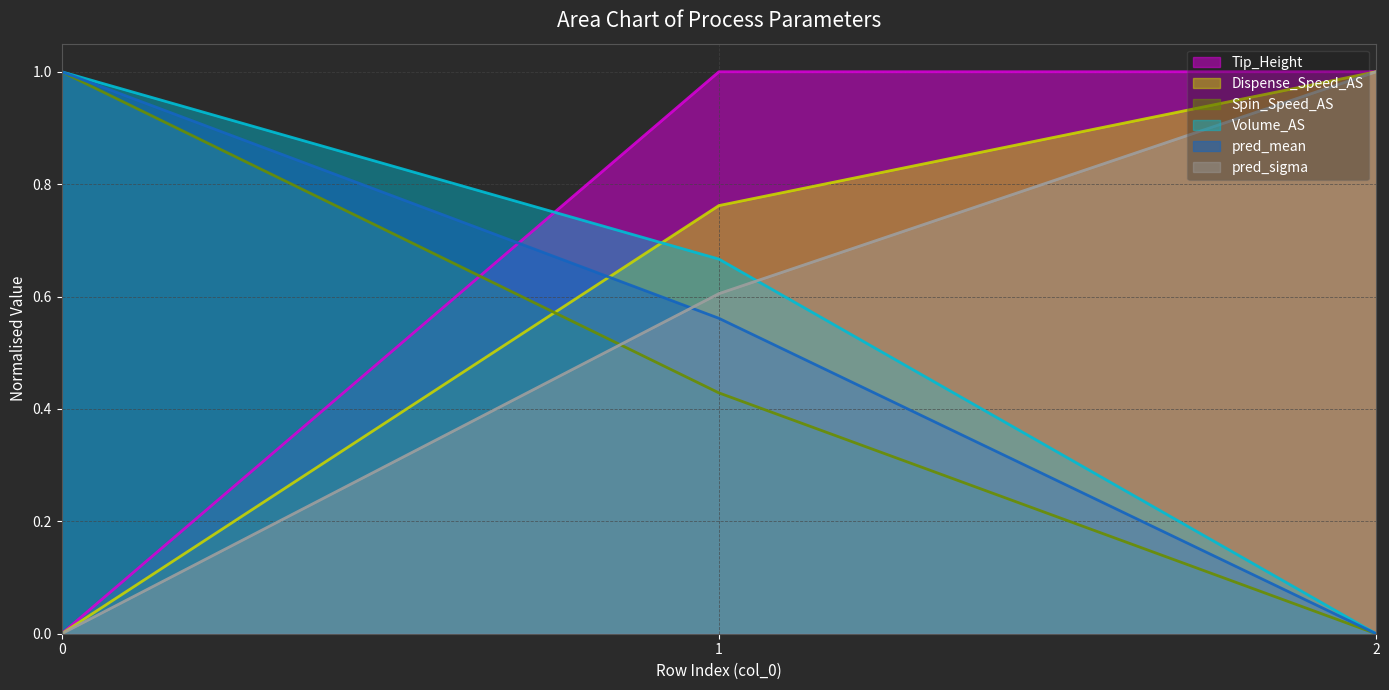

True or false: pred_sigma has a value of 1.0 at 1.

False